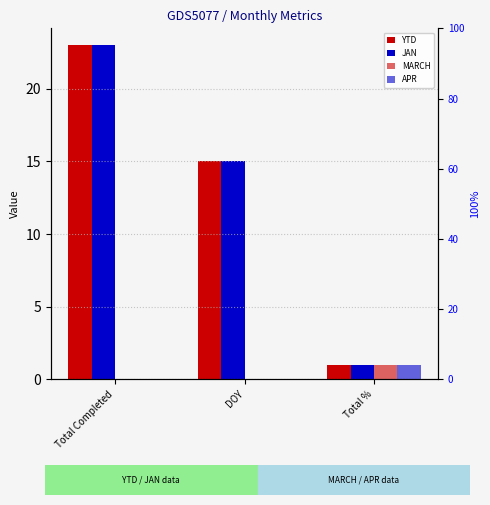

The APR series shows 1 at DOY. True or false?

False